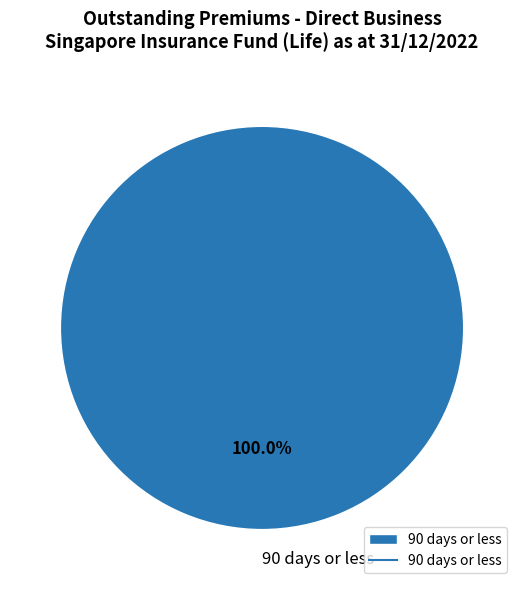

Rank the categories by value from lowest to highest.

90 days or less